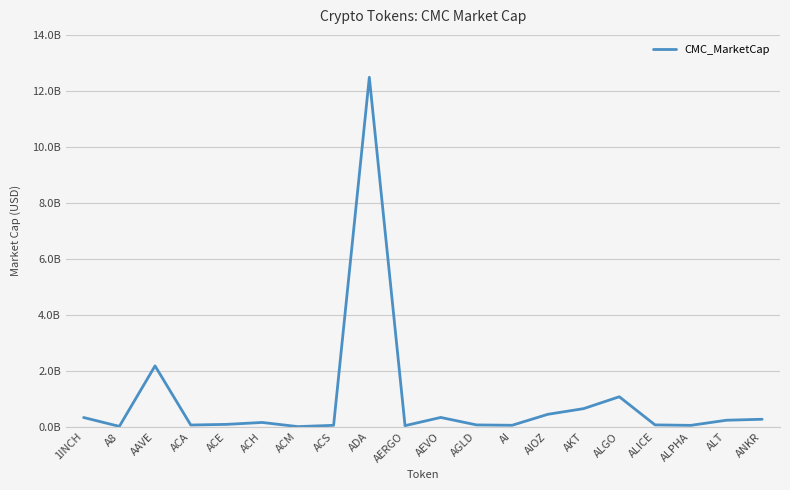

Does the chart have visible grid lines?

Yes